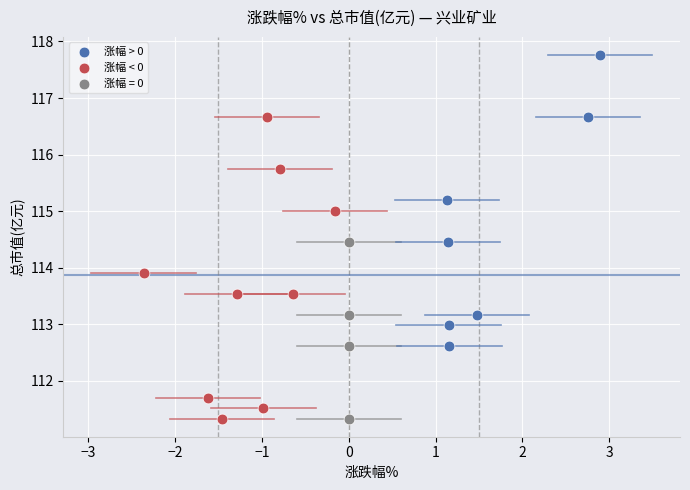

What are all the series names shown in the legend?

涨幅 > 0, 涨幅 < 0, 涨幅 = 0